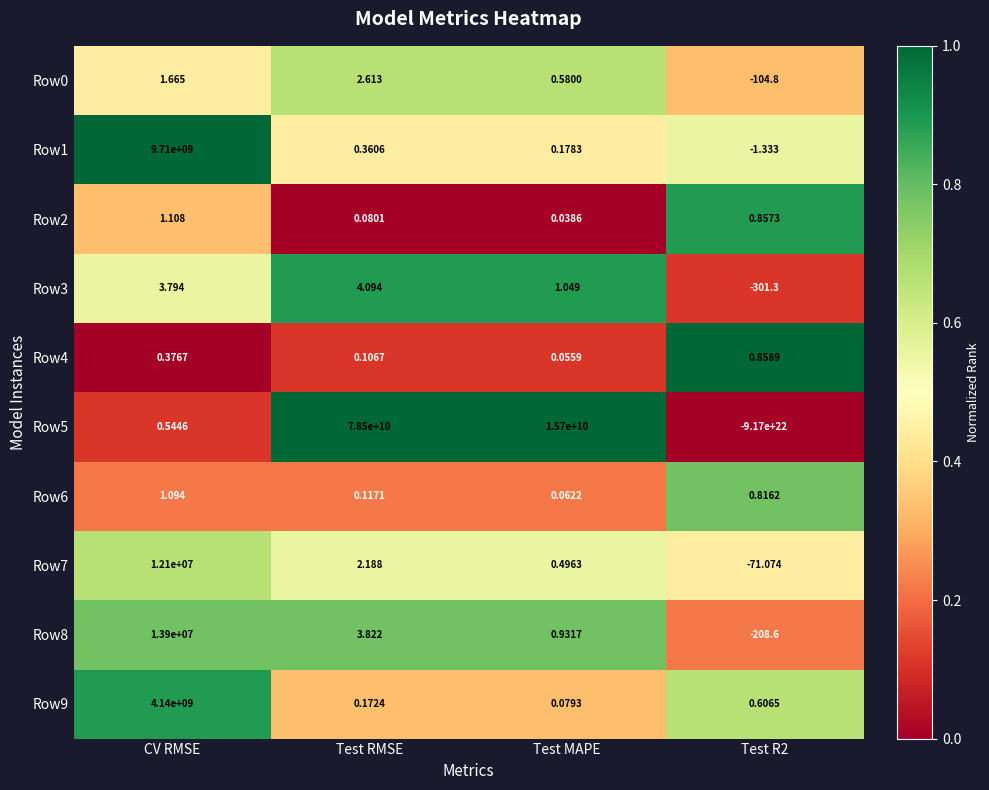

At which label does Row5 first exceed 15700000000?

Test RMSE